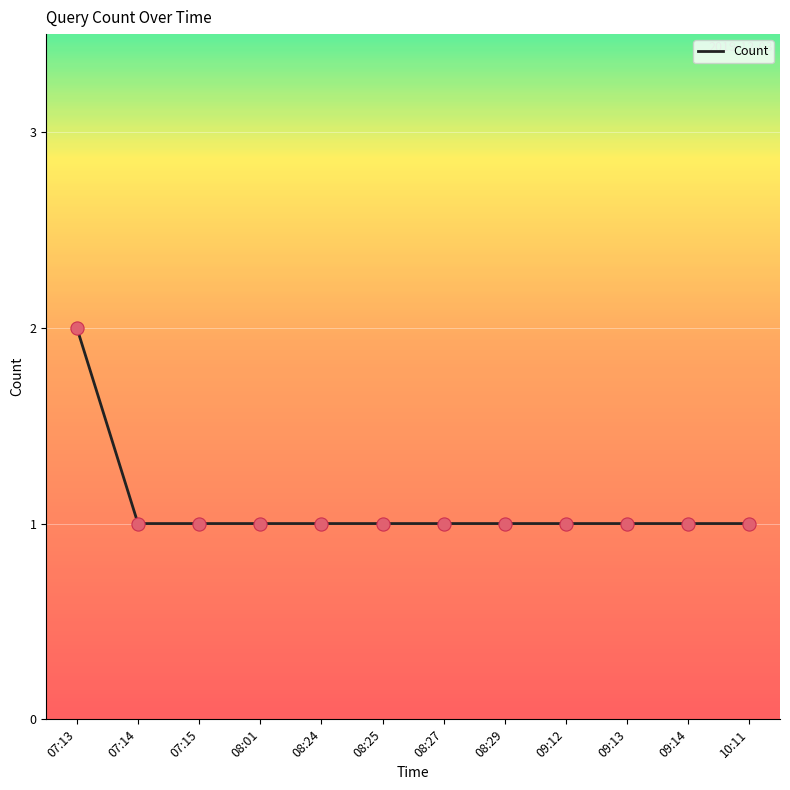

What is the ratio of the value at 08:24 to the value at 07:13?

0.5